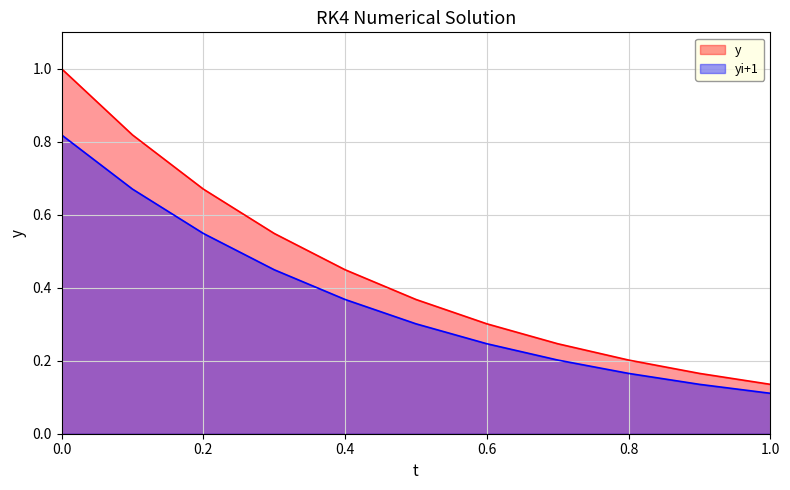

List the series in order of their overall mean, highest first.

y, yi+1